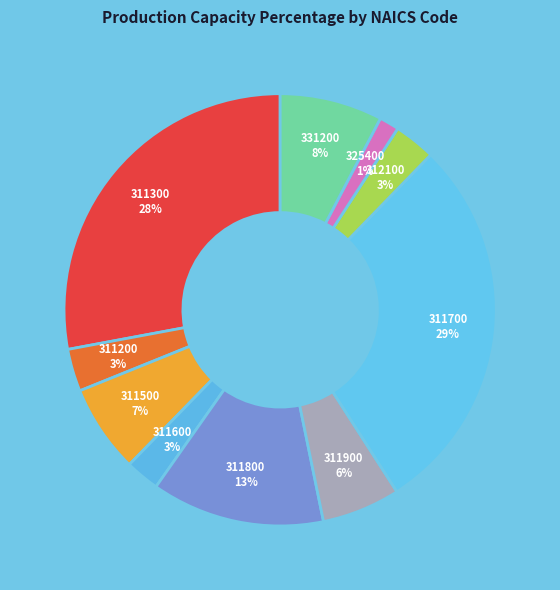

The 311800 slice represents 13% of the pie. True or false?

True